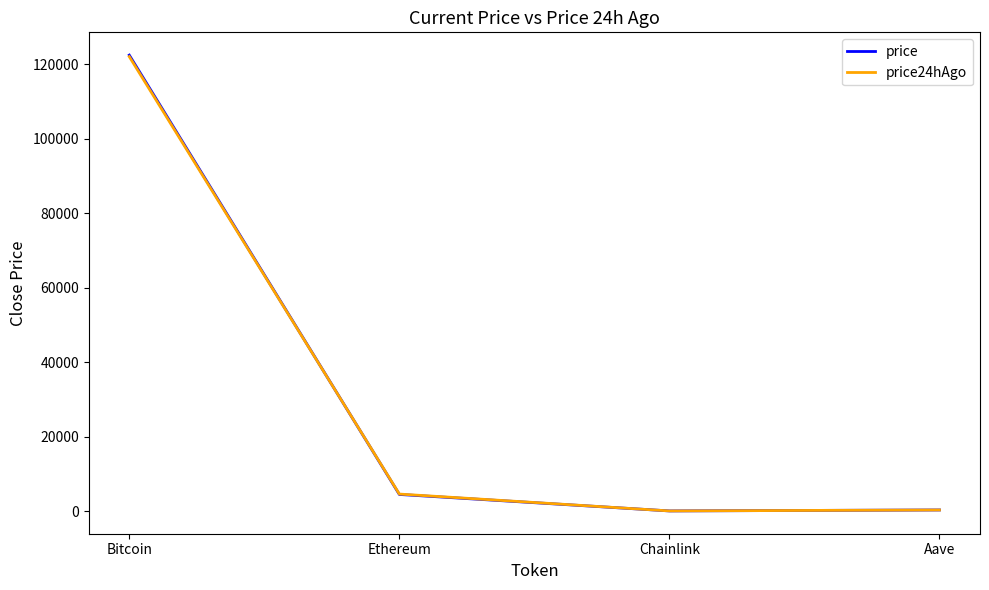

How many intersections are there between price and price24hAgo?

1